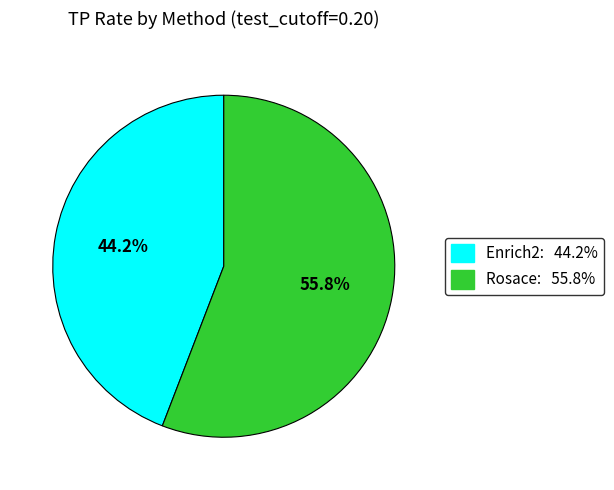

What is the largest slice in the pie chart?

Rosace